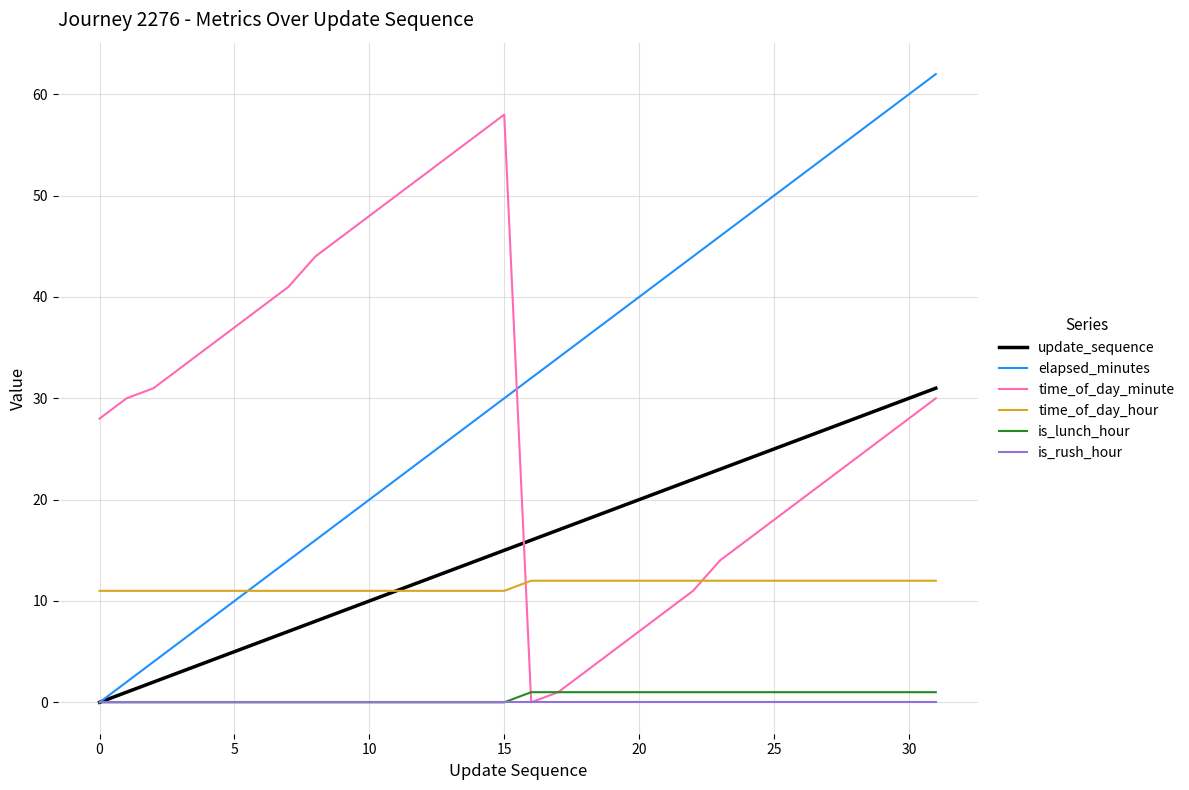

True or false: time_of_day_minute and elapsed_minutes cross at least once.

True